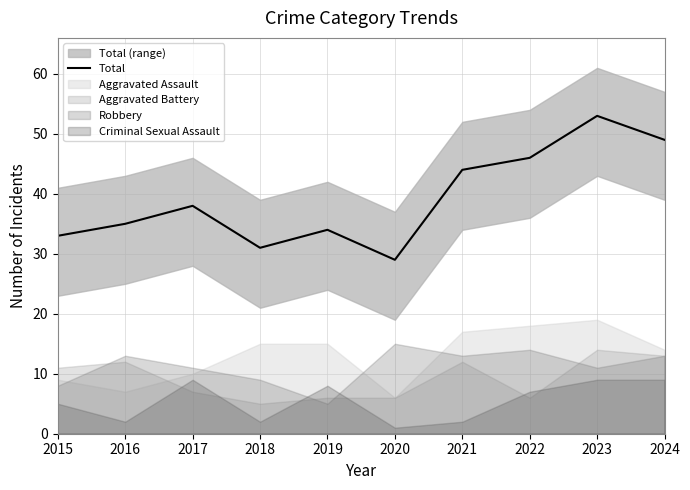

Does the chart display data point markers on the line(s)?

No